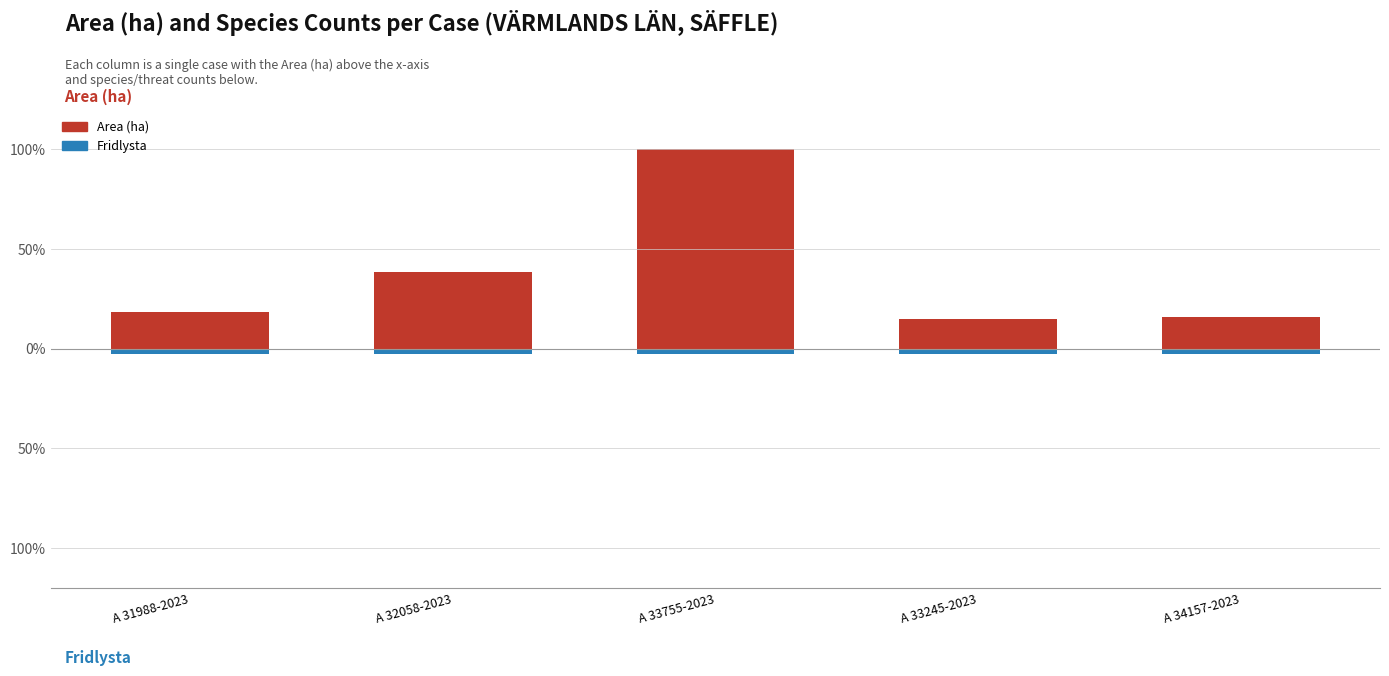

Reading left to right, what are all the values shown in this chart?

Area (ha): A 31988-2023=18.5	A 32058-2023=38.7	A 33755-2023=100.0	A 33245-2023=15.1	A 34157-2023=16.0
Fridlysta: A 31988-2023=-2.5	A 32058-2023=-2.5	A 33755-2023=-2.5	A 33245-2023=-2.5	A 34157-2023=-2.5